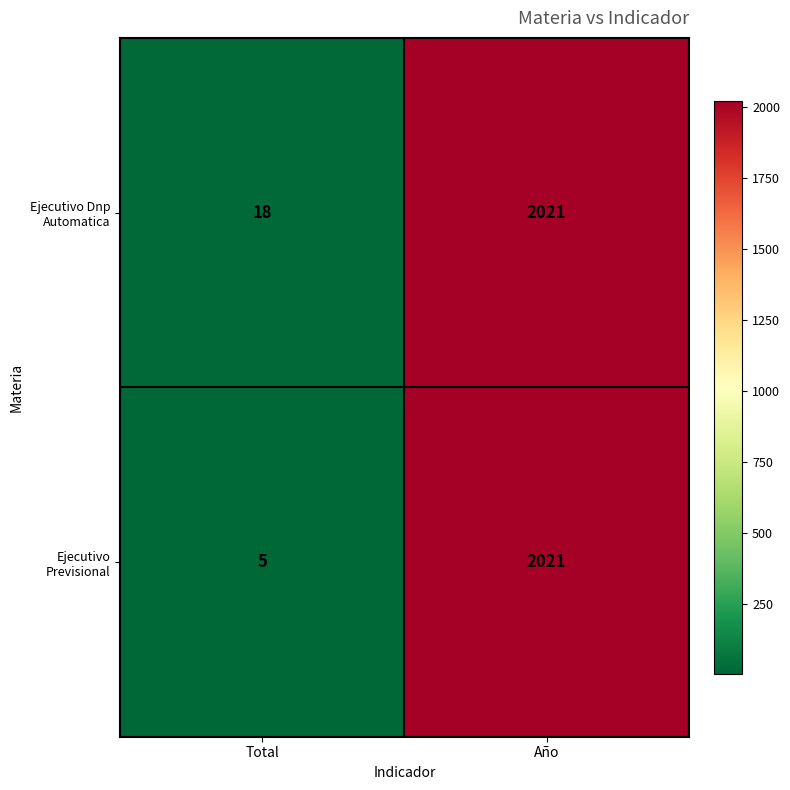

Which series has the largest range (max minus min)?

Ejecutivo Previsional